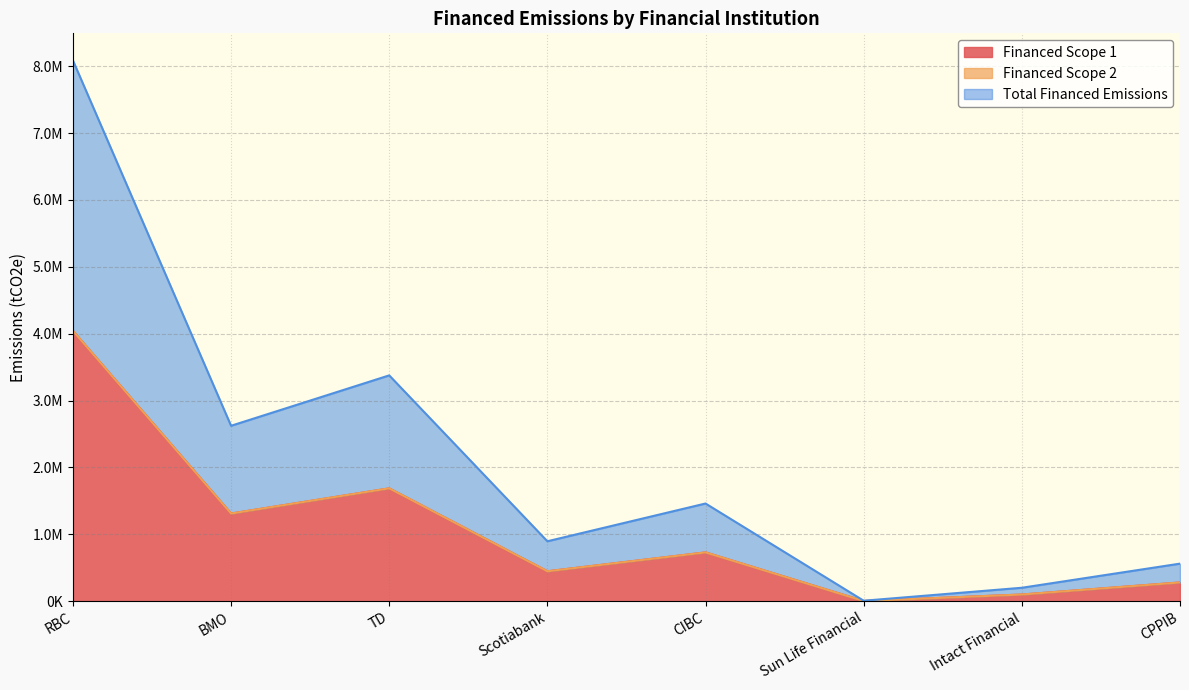

How many values in the Total Financed Emissions series are below 1461583?

4